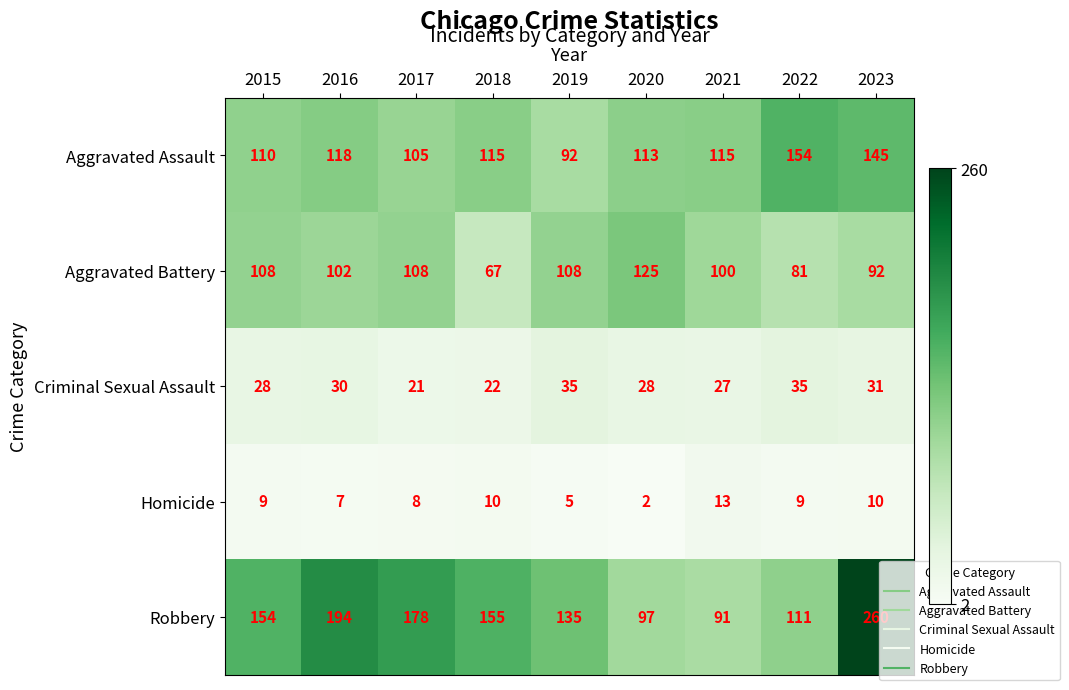

Is the value of Robbery at 2021 greater than the value of Homicide at 2021?

Yes